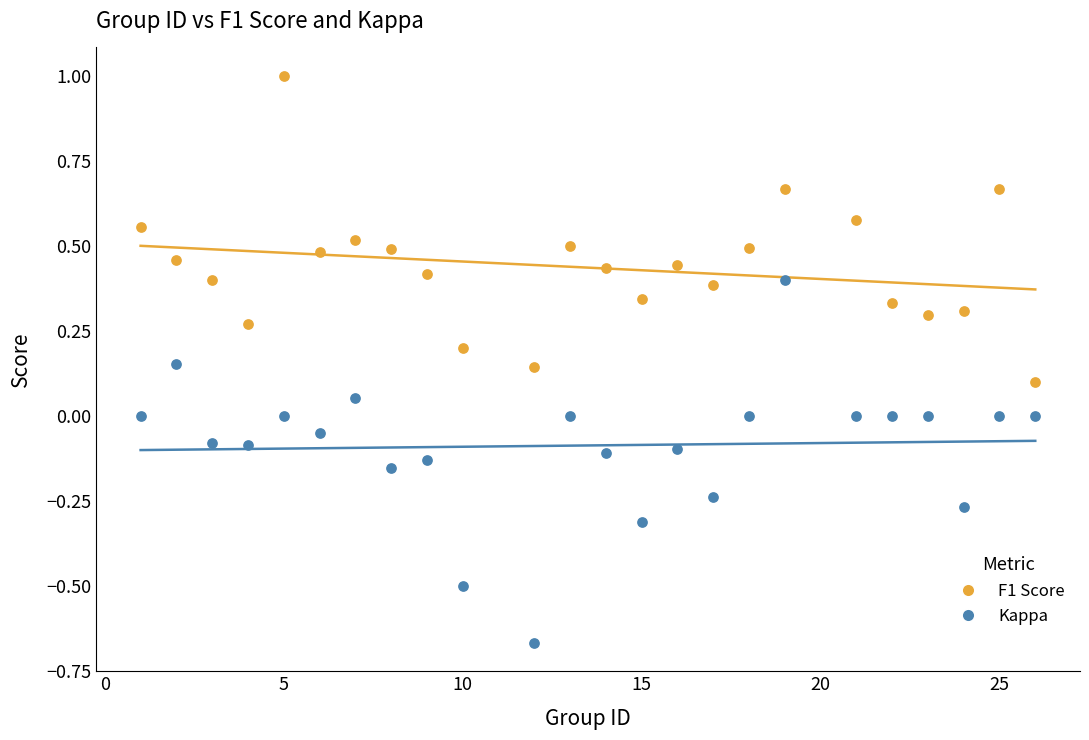

Which series has the largest Y range (max minus min)?

Kappa